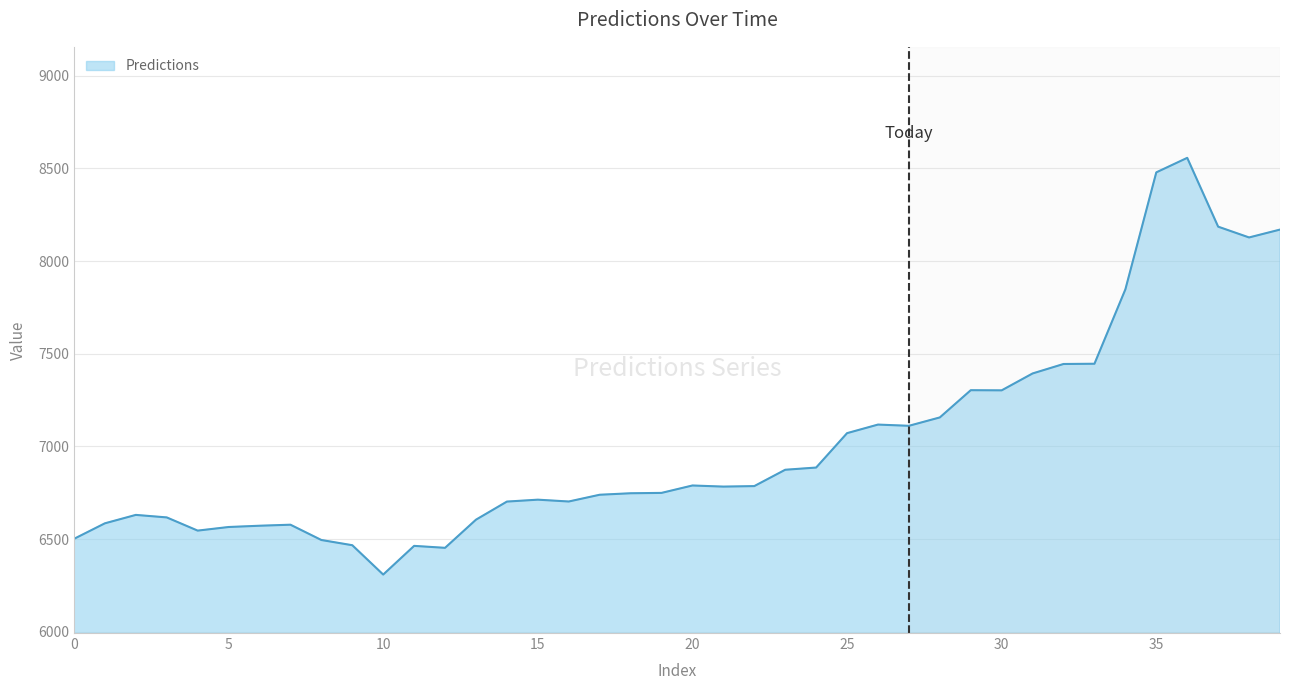

What is the smallest value displayed?

6308.6